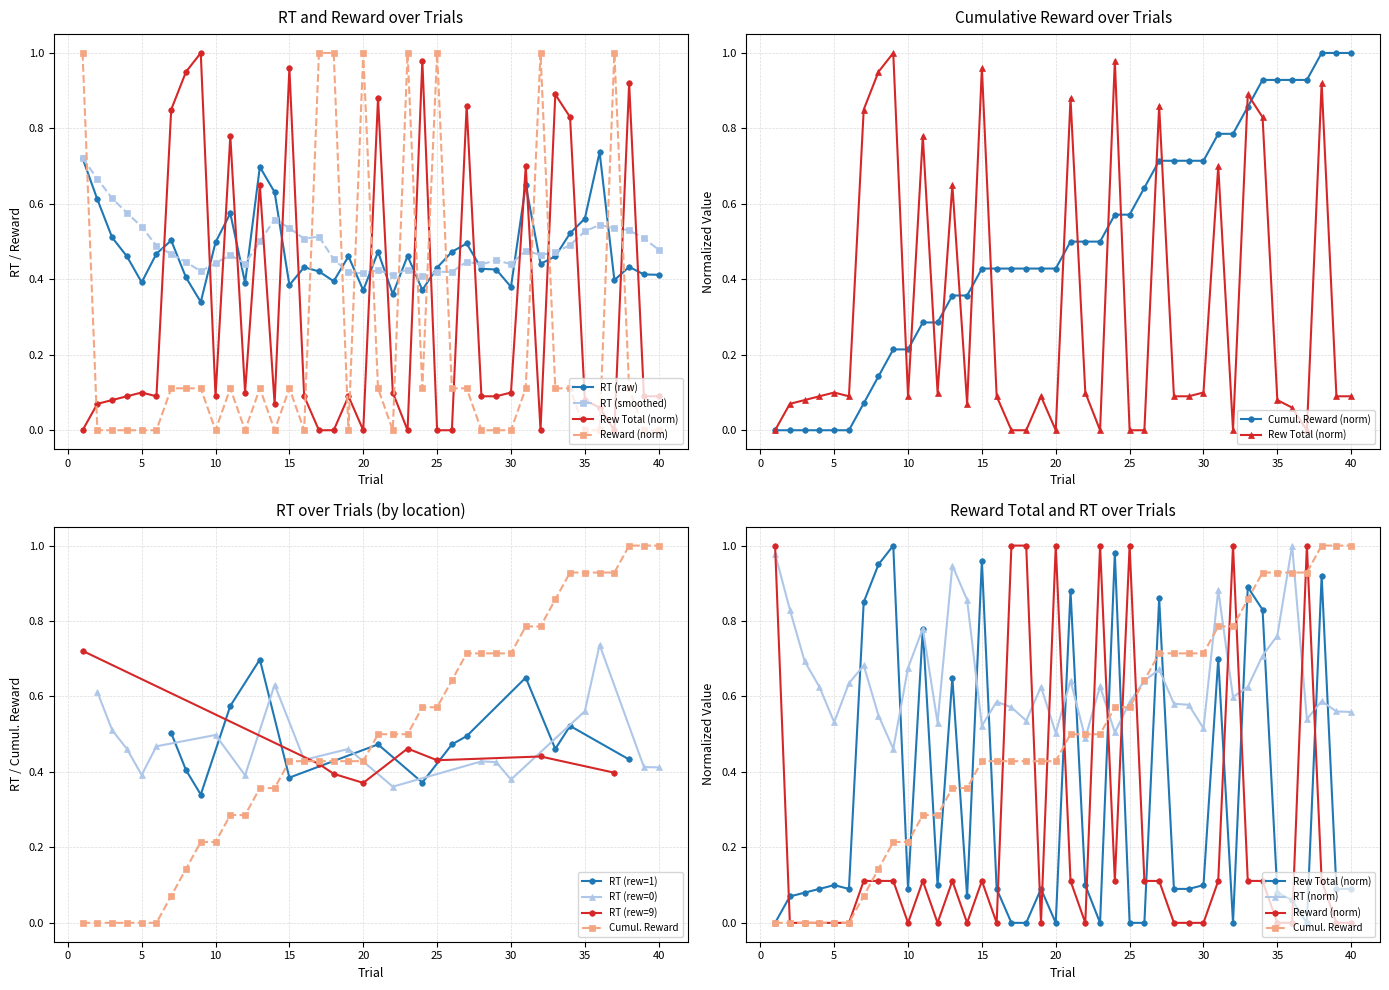

In RT (rew=1), how many points are higher than both neighbors (excluding endpoints)?

4